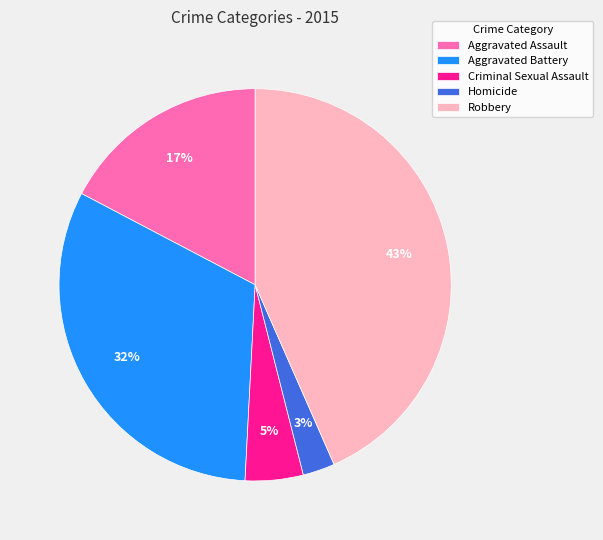

Is Aggravated Assault the majority of the pie?

No